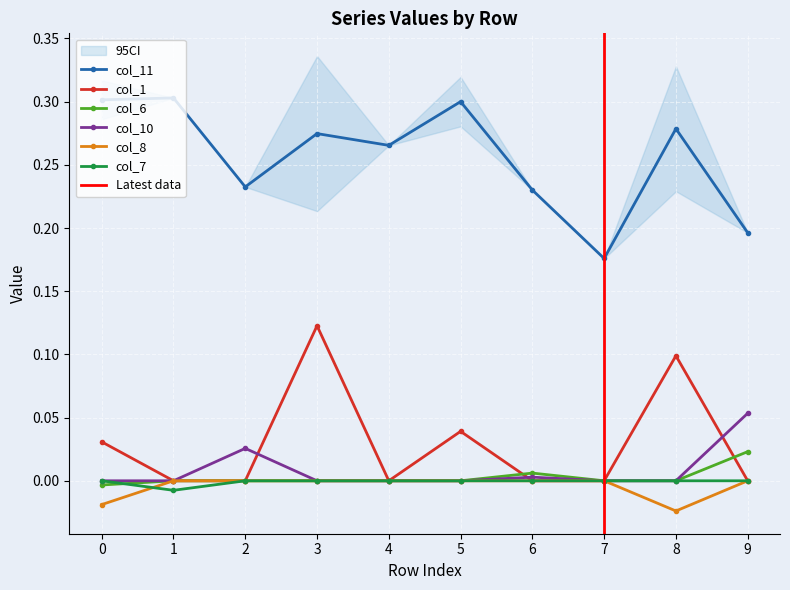

Which label corresponds to the smallest value in the chart?

8